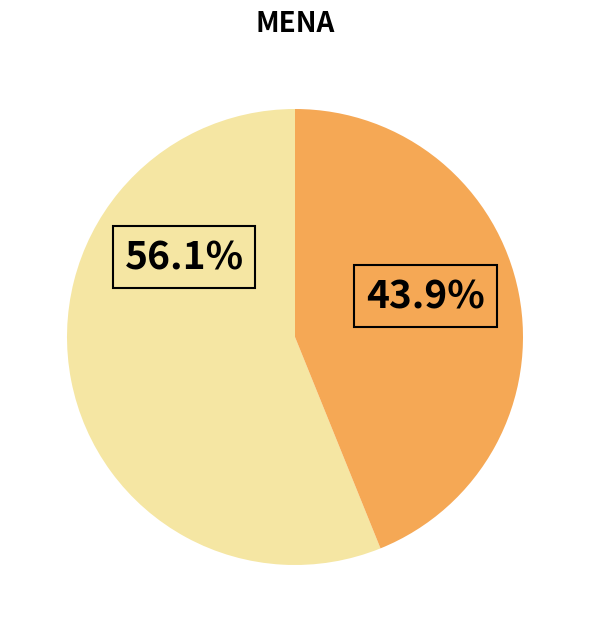

Does any single category account for the majority?

Yes